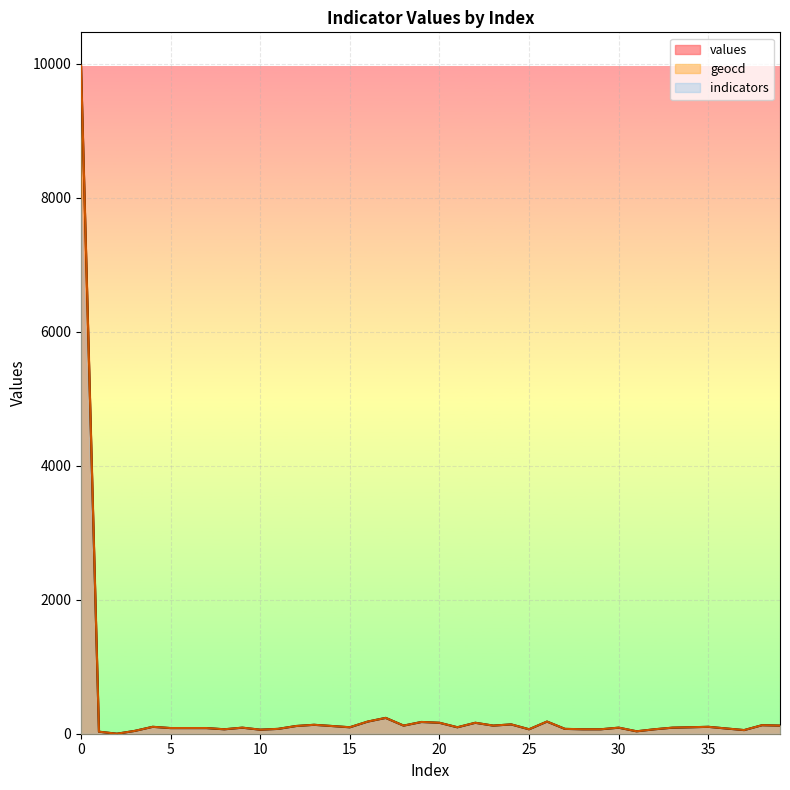

At which category does the chart reach its minimum across all series?

2